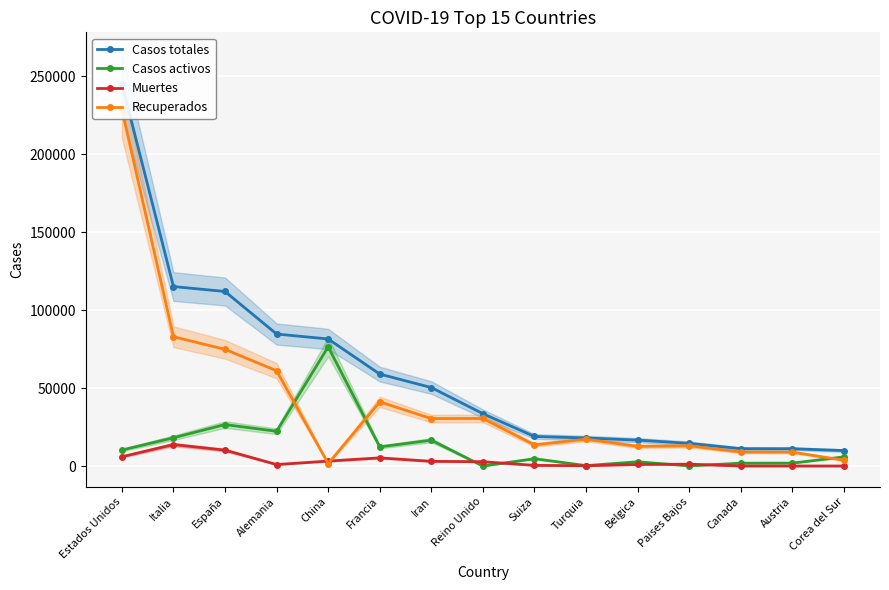

In Recuperados, how many points are lower than both neighbors (excluding endpoints)?

4